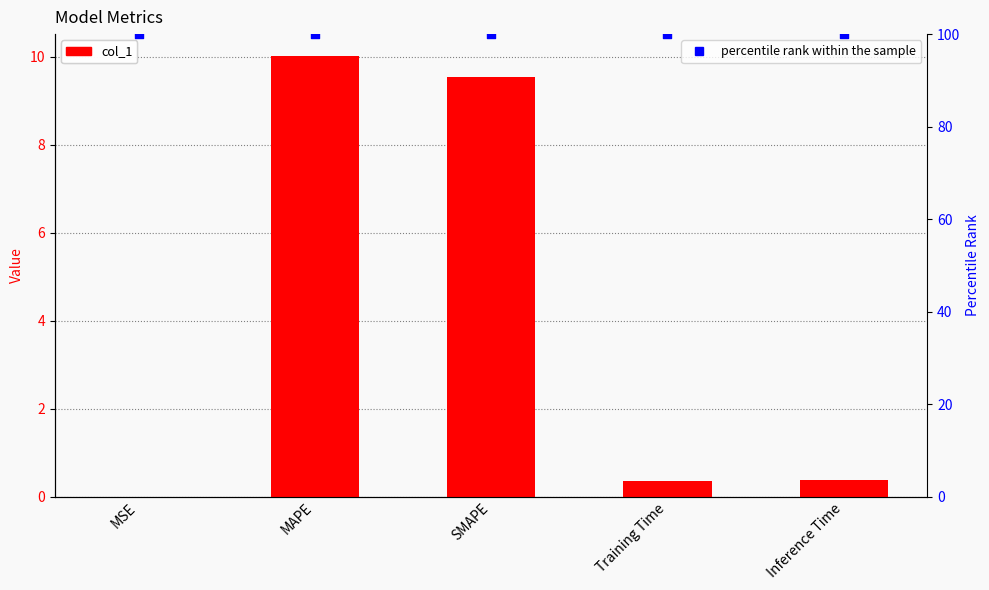

What are all the series names shown in the legend?

col_1, percentile rank within the sample